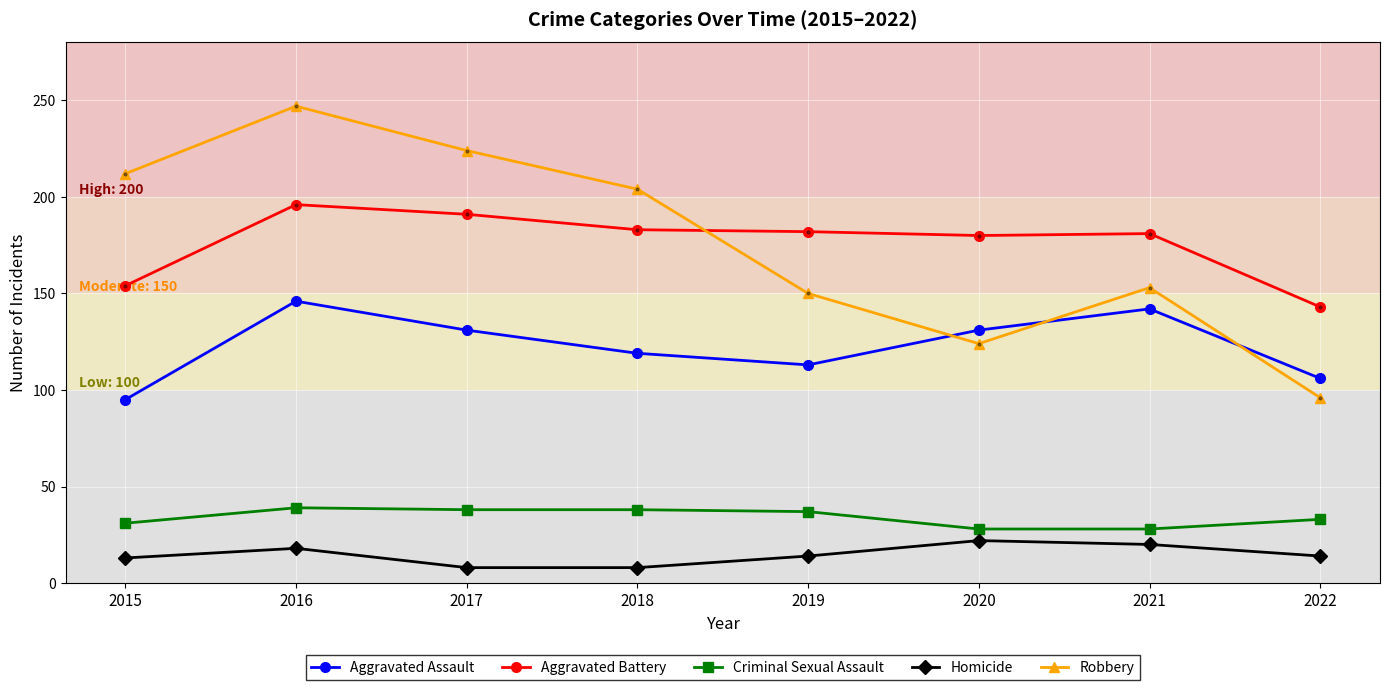

What is the sum of the Aggravated Battery values at 2022 and 2021?

324